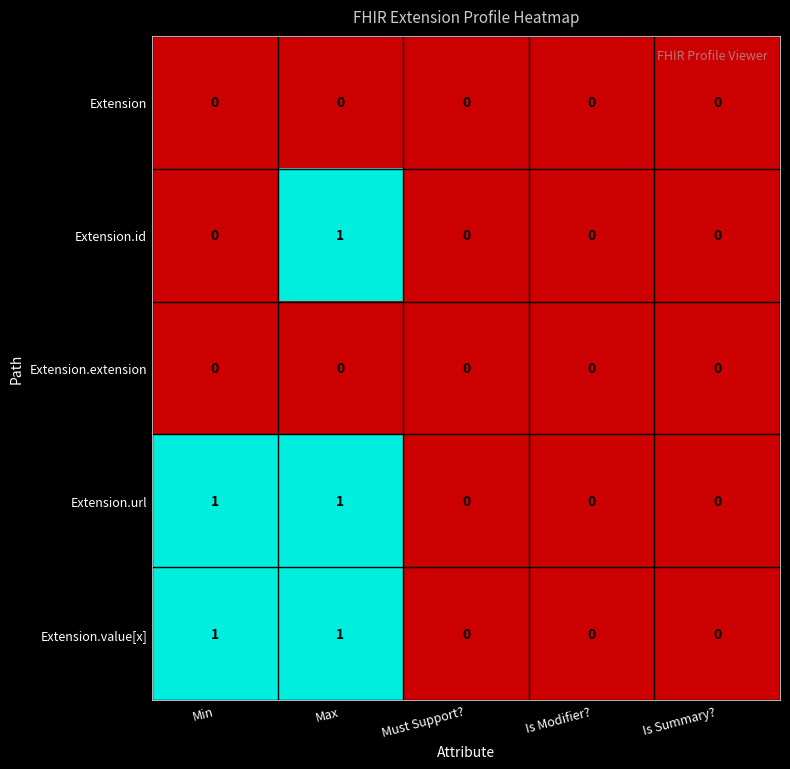

Reading left to right, extract all data points from this chart.

Extension: Min=0	Max=0	Must Support?=0	Is Modifier?=0	Is Summary?=0
Extension.id: Min=0	Max=1	Must Support?=0	Is Modifier?=0	Is Summary?=0
Extension.extension: Min=0	Max=0	Must Support?=0	Is Modifier?=0	Is Summary?=0
Extension.url: Min=1	Max=1	Must Support?=0	Is Modifier?=0	Is Summary?=0
Extension.value[x]: Min=1	Max=1	Must Support?=0	Is Modifier?=0	Is Summary?=0